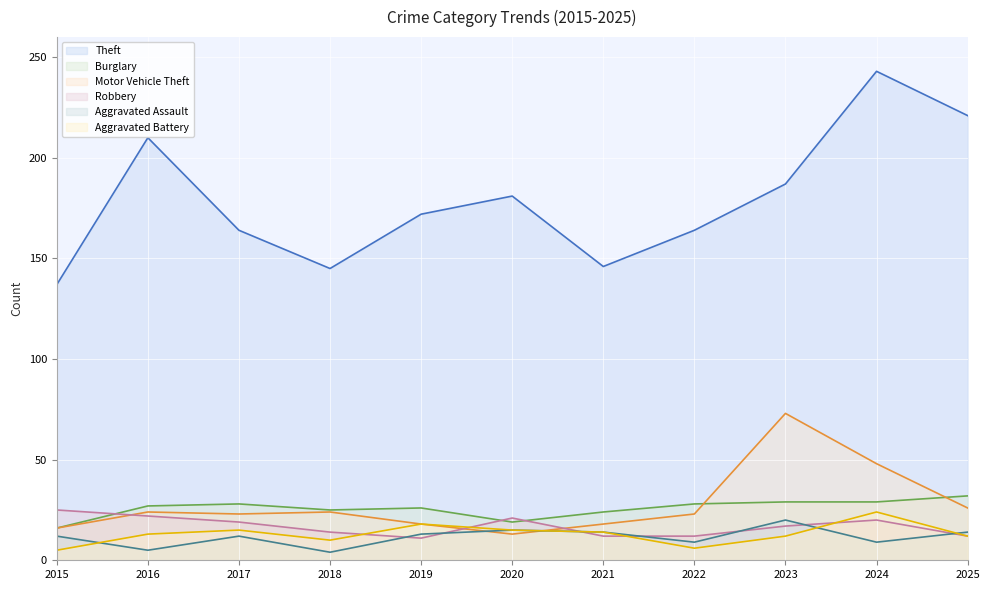

Rank the categories by Aggravated Assault value from highest to lowest.

2023, 2020, 2021, 2025, 2019, 2015, 2017, 2022, 2024, 2016, 2018